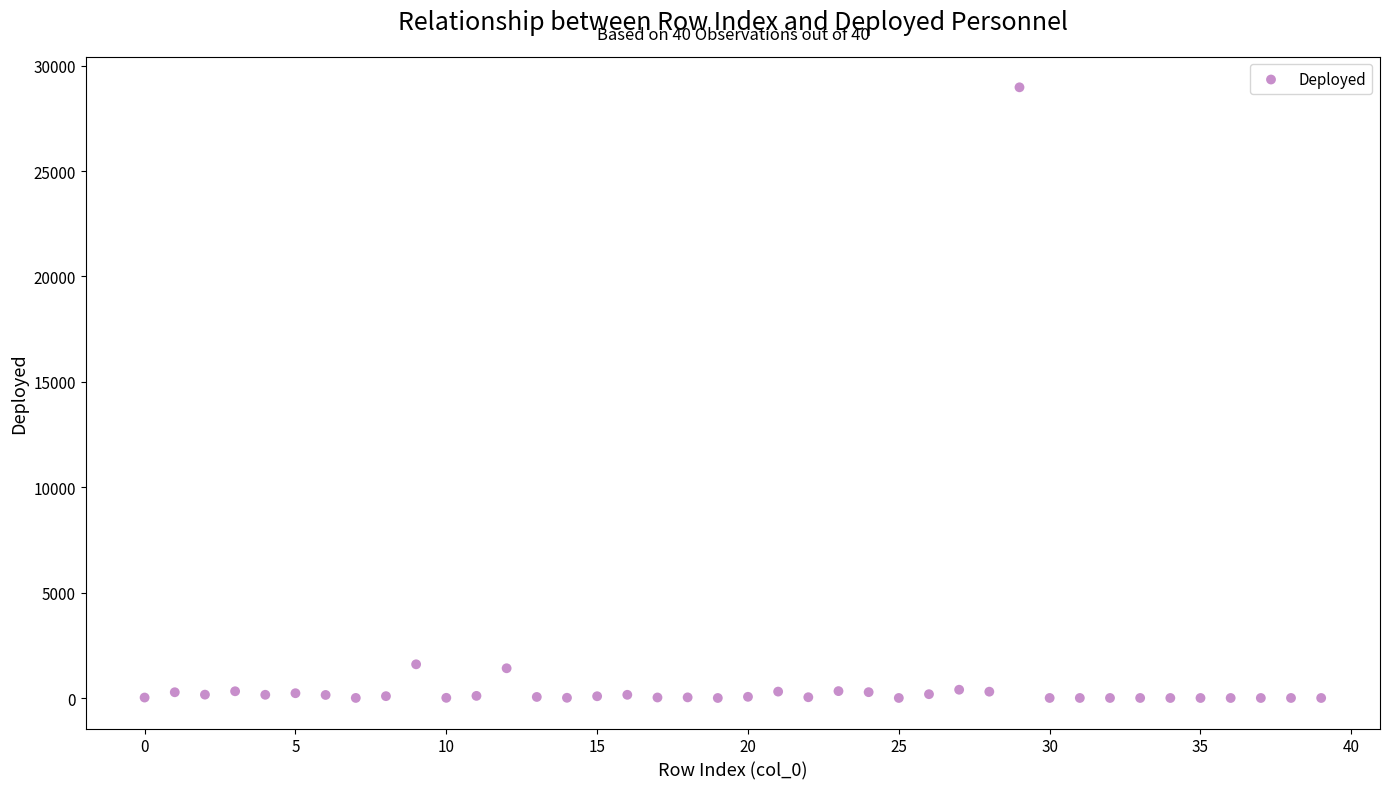

What is the range of Y values (max minus min)?

28969